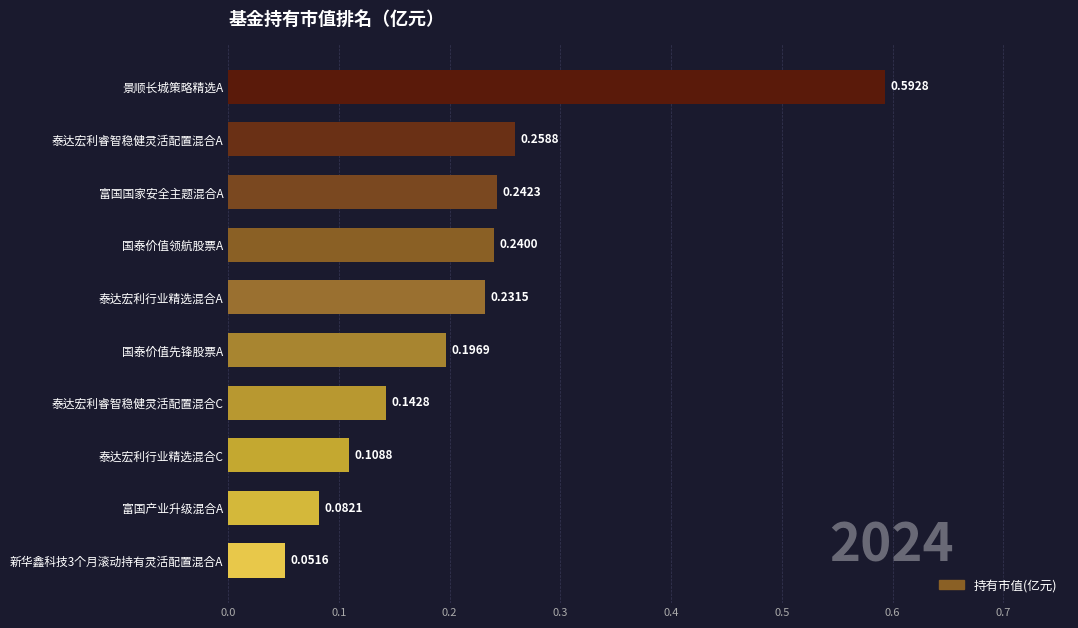

Rank the categories by value from lowest to highest.

新华鑫科技3个月滚动持有灵活配置混合A, 富国产业升级混合A, 泰达宏利行业精选混合C, 泰达宏利睿智稳健灵活配置混合C, 国泰价值先锋股票A, 泰达宏利行业精选混合A, 国泰价值领航股票A, 富国国家安全主题混合A, 泰达宏利睿智稳健灵活配置混合A, 景顺长城策略精选A